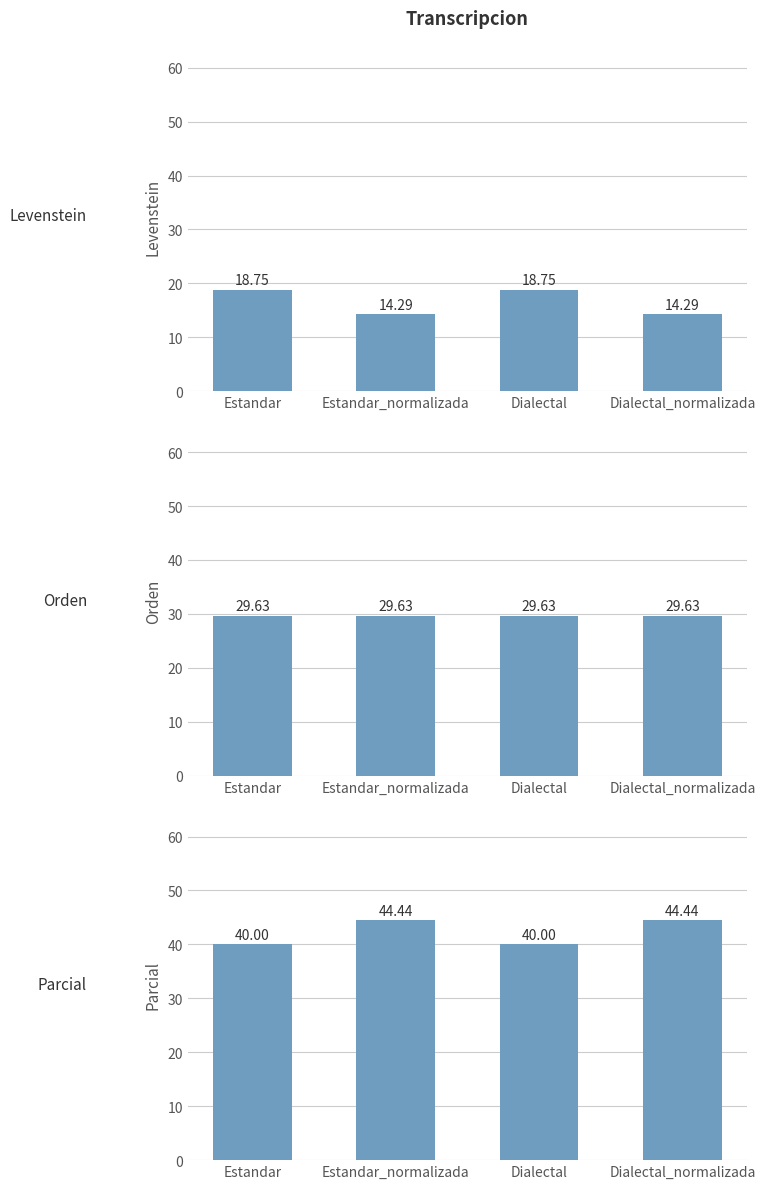

Is it true that Orden equals 40.0 at Dialectal_normalizada?

False